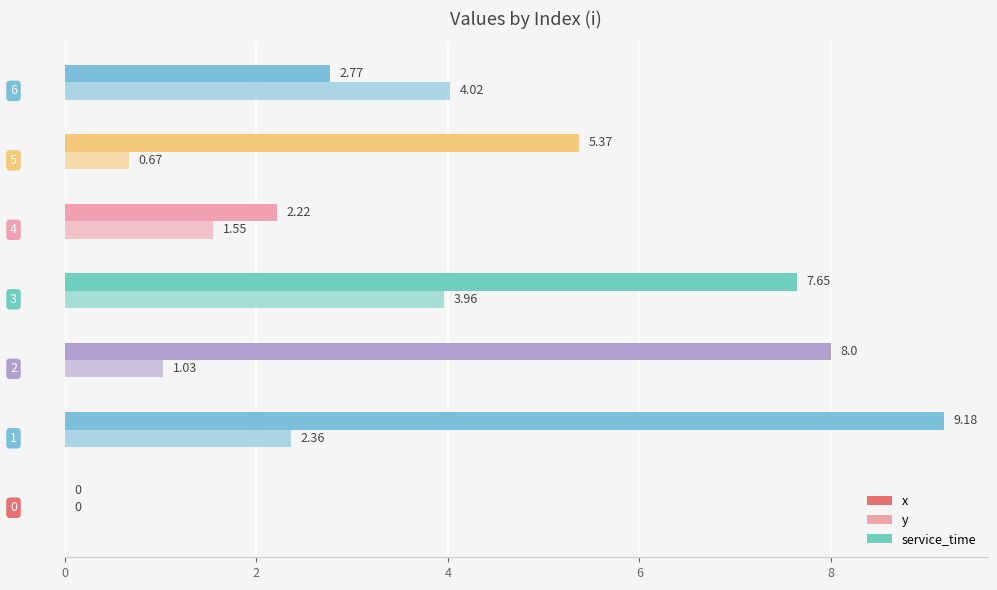

Count the number of data series in this chart.

2